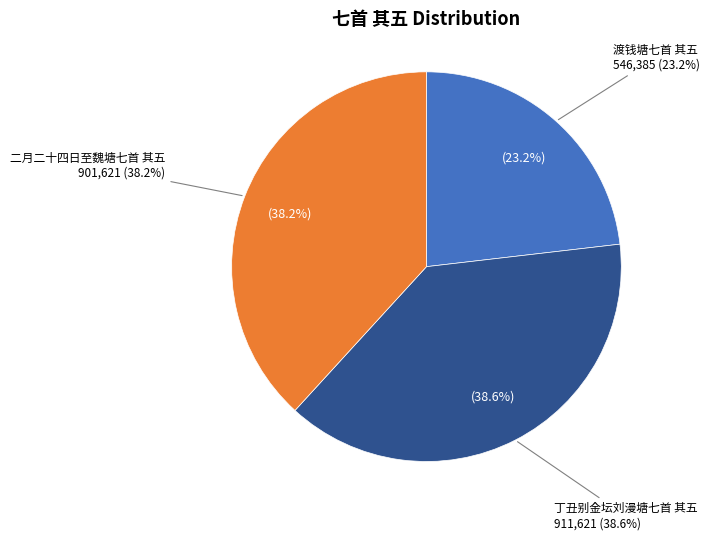

Count the number of slices in the pie.

3